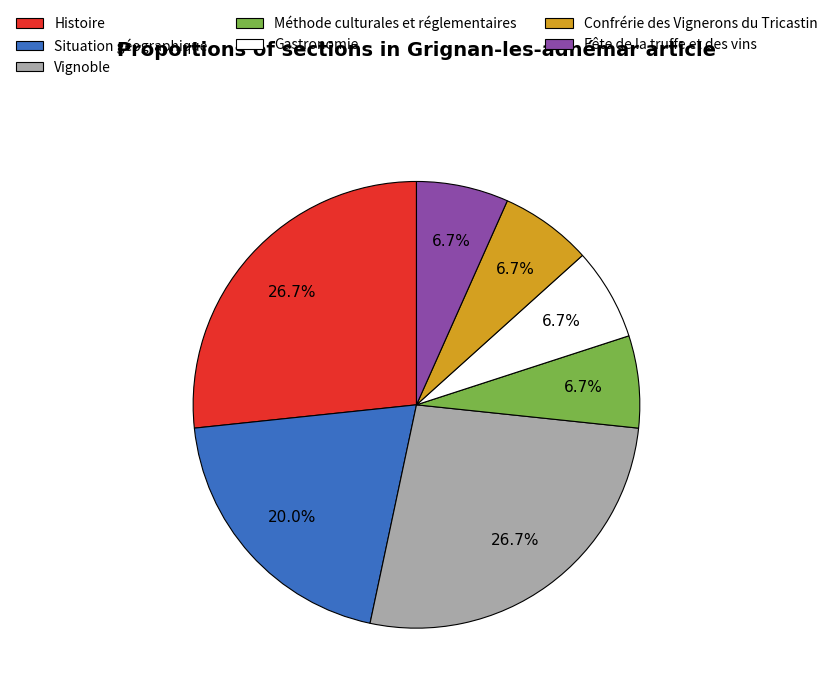

How many segments does this pie chart have?

7